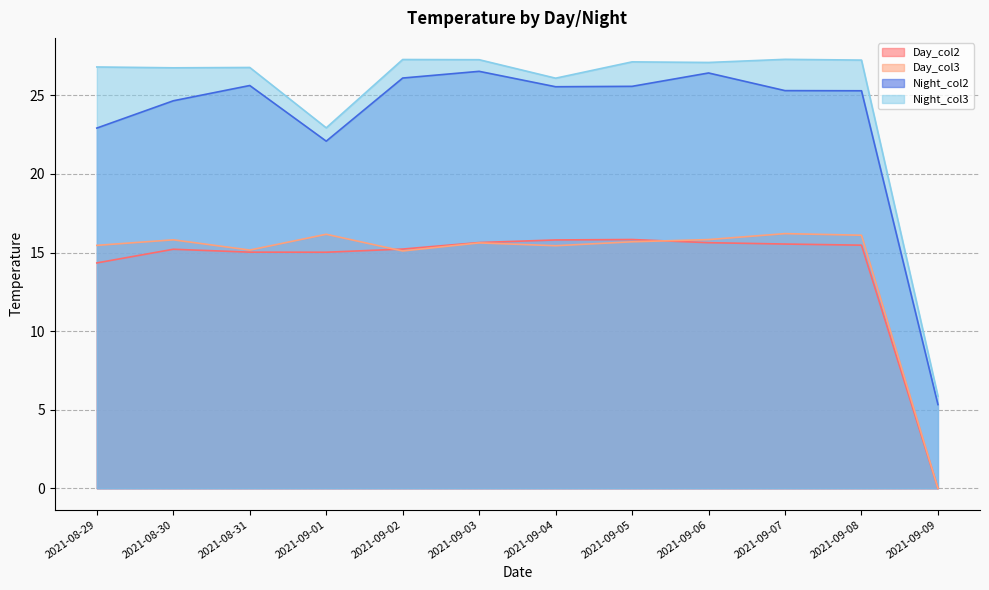

What value does the Day_col2 series have at 2021-09-01?

15.0